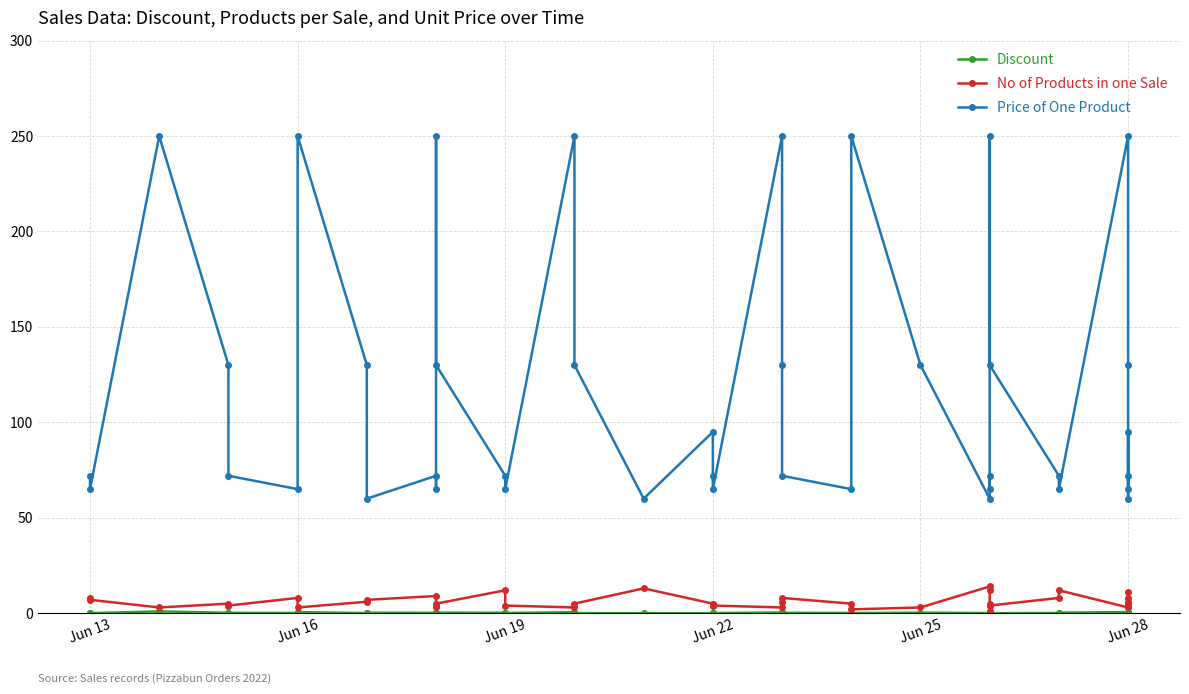

How many lines are shown in the chart?

3